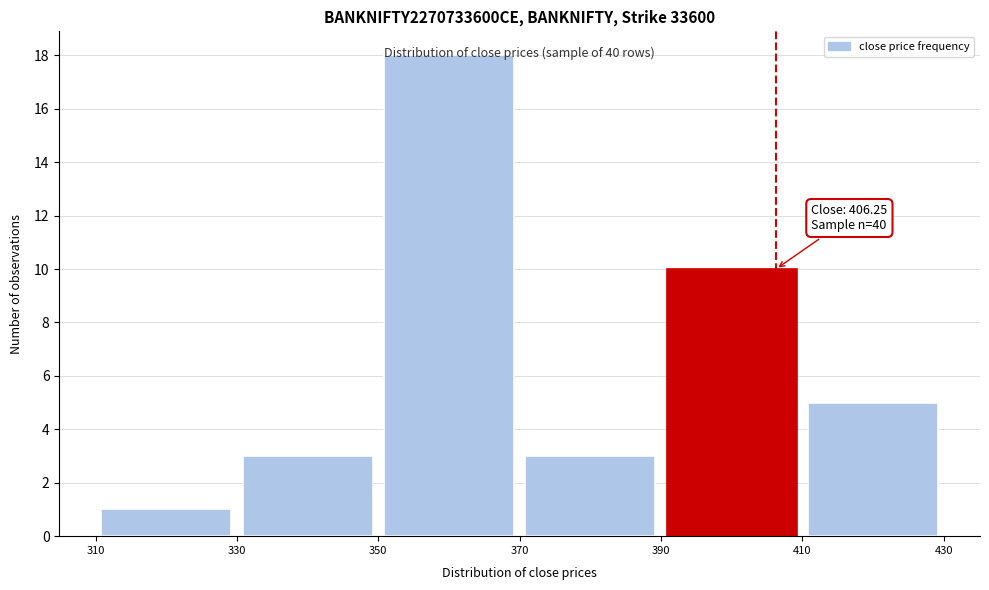

Which range on the x-axis has the tallest bar?

350 to 370